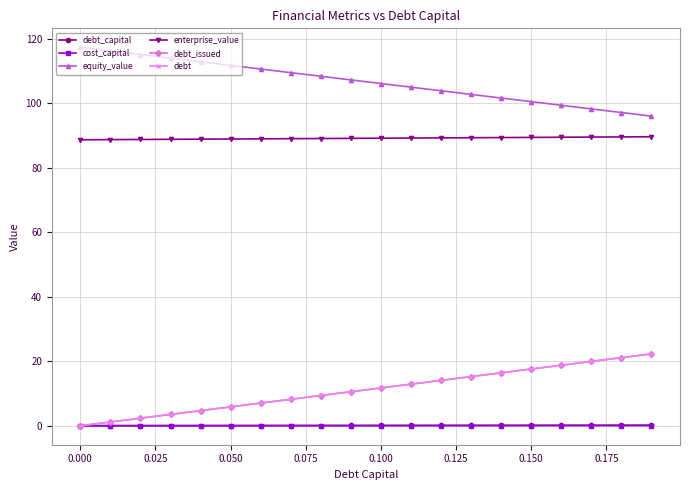

What is the value of the debt point at the 11th from the left?

11.7